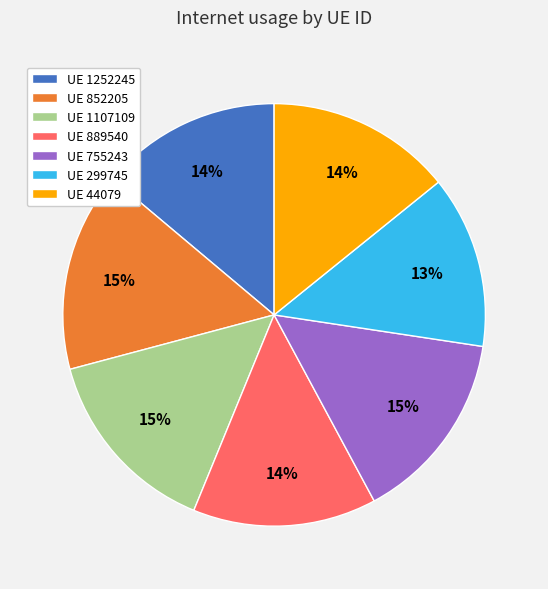

To the nearest percent, what is the average slice percentage?

14%